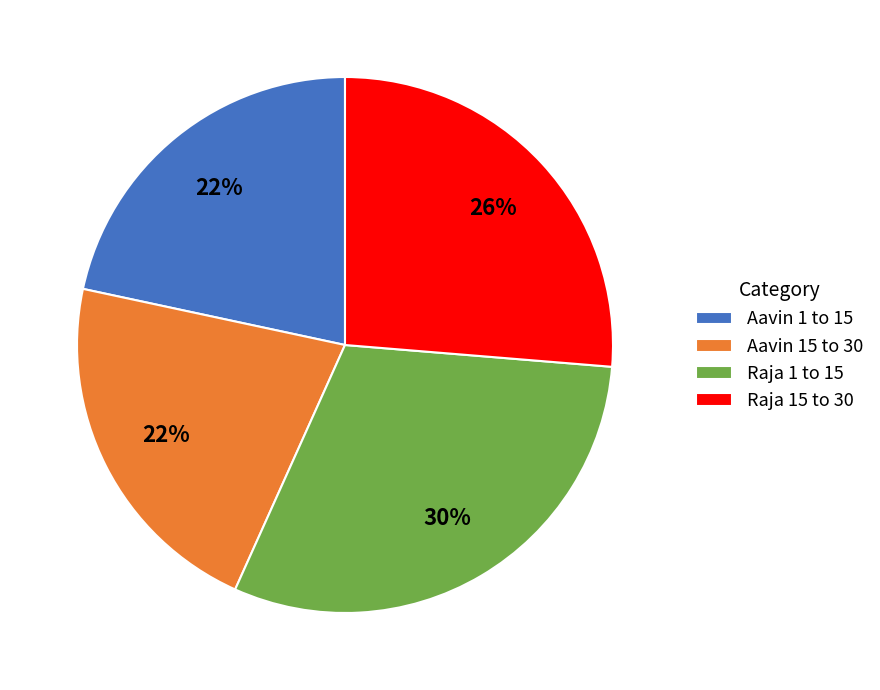

How many segments does this pie chart have?

4